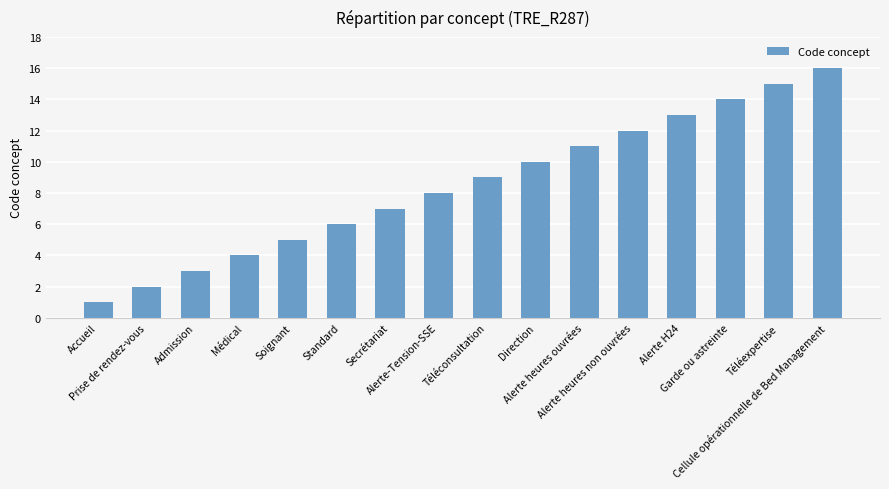

What is the approximate value at Médical?

4